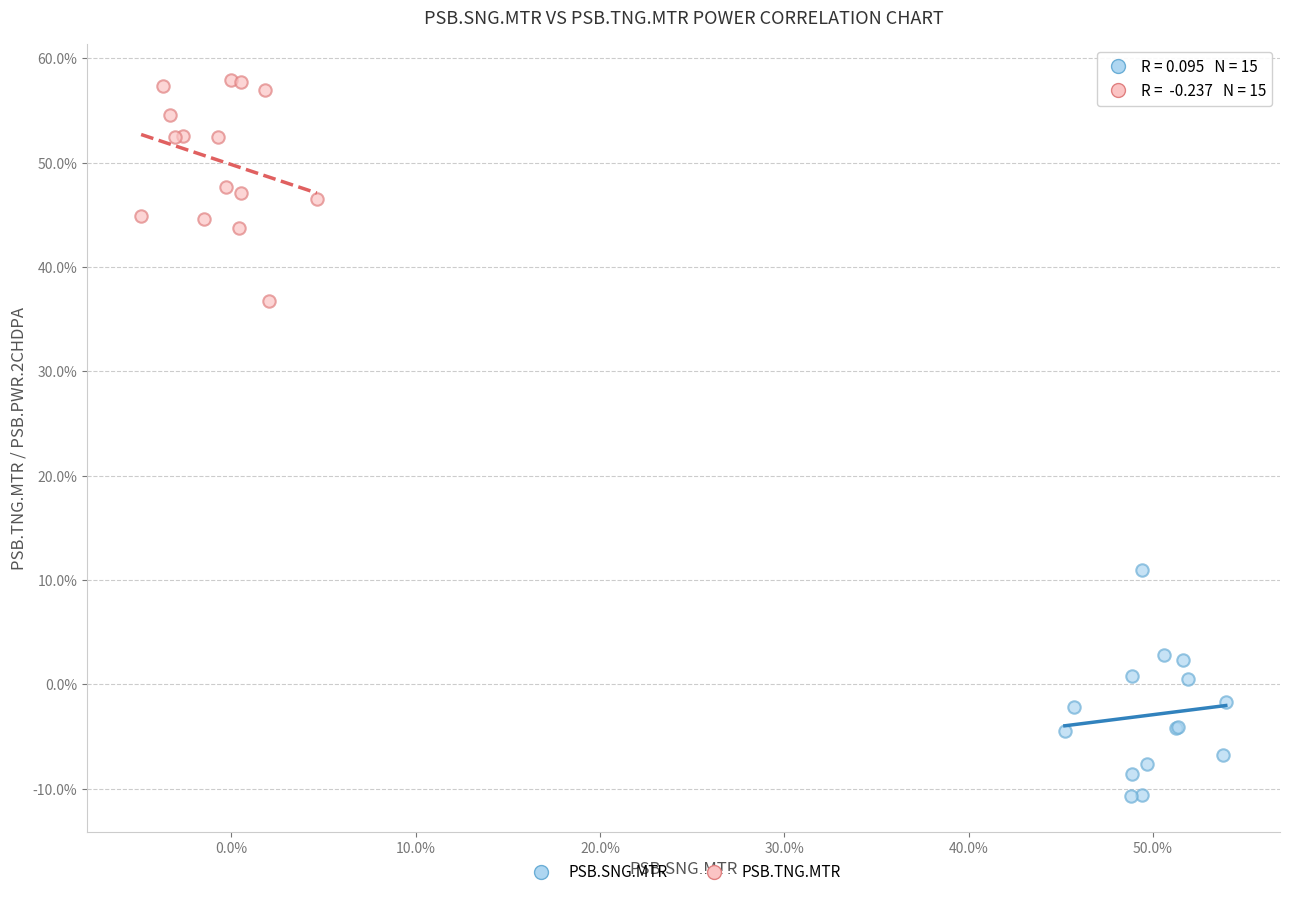

Which series reaches the minimum Y coordinate?

PSB.SNG.MTR